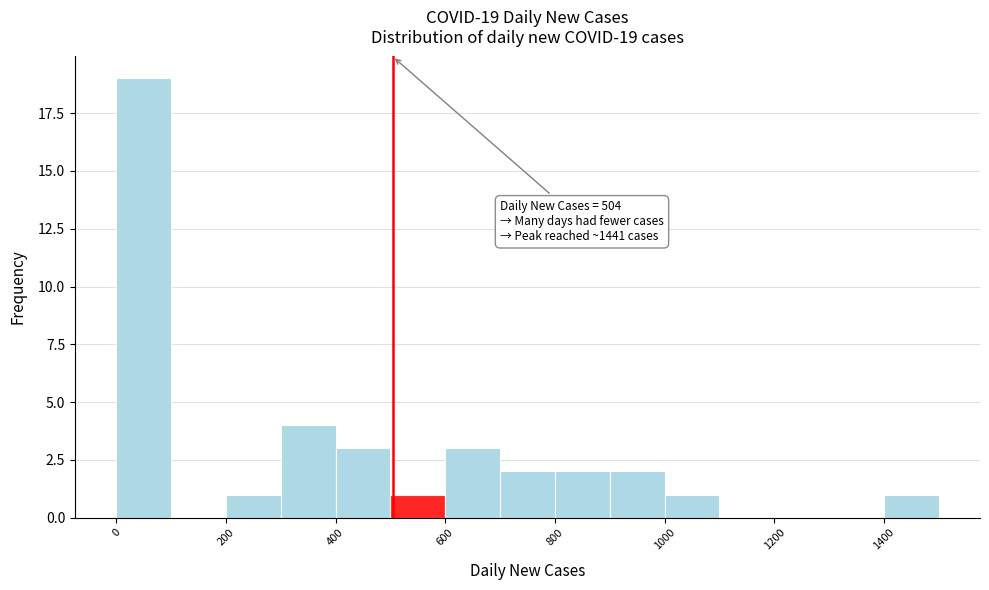

Over which range of the x-axis is the bar tallest?

0 to 100